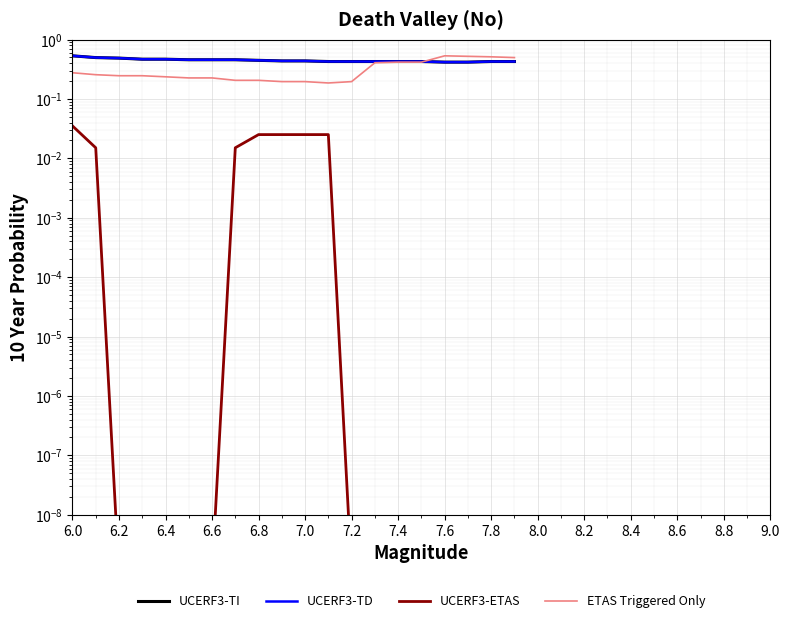

Which series changed the most between 8.0 and 18?

ETAS Triggered Only